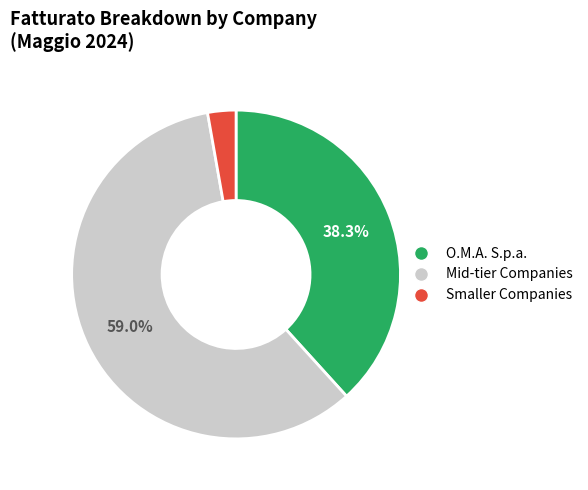

Is there a majority slice in this chart?

Yes